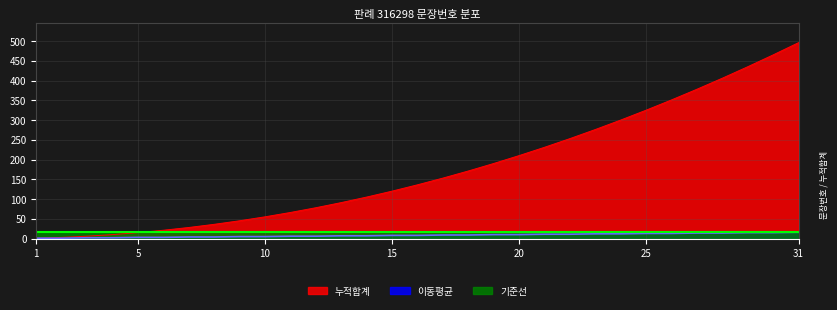

What is the lowest value of the 기준선 series?

16